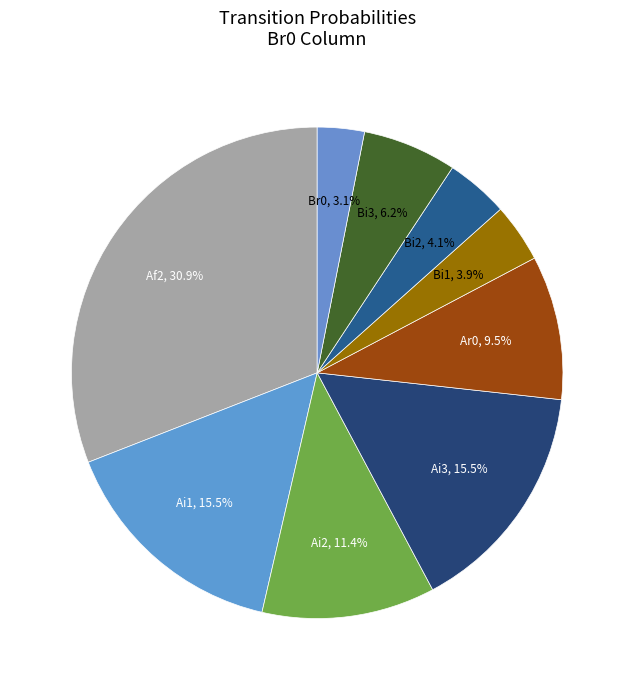

Is the sum of Bi3 and Ai2 greater than half?

No